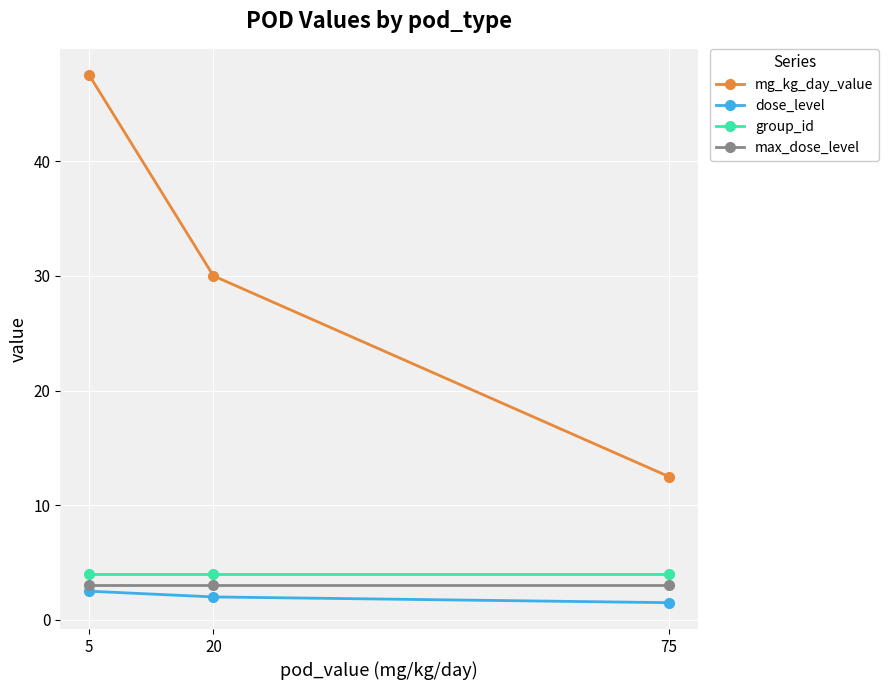

Is the value of max_dose_level at 20 greater than the value of dose_level at 5?

Yes